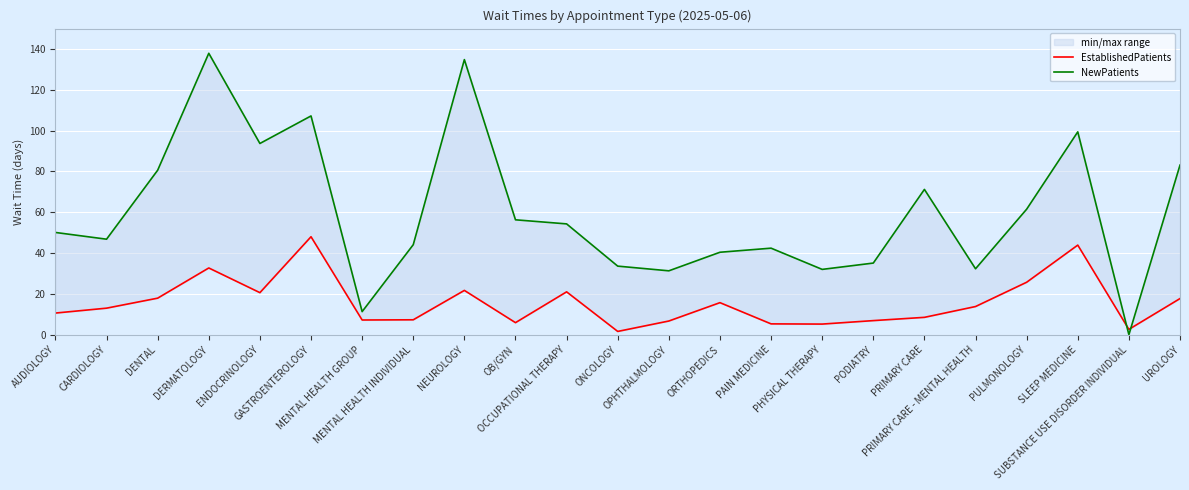

Count the number of data series in this chart.

2